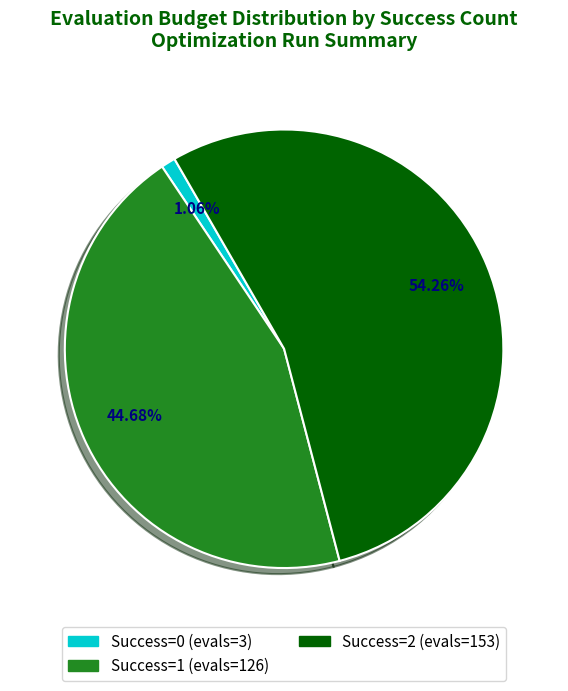

Is there a majority slice in this chart?

Yes